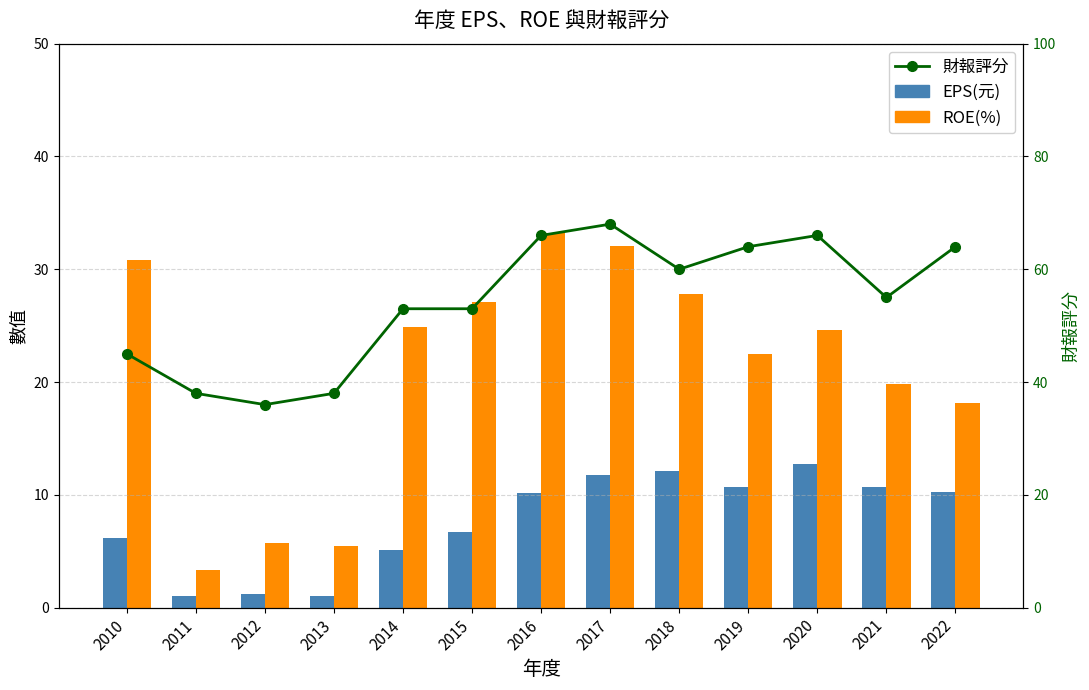

Reading right to left, what are all the values shown in this chart?

EPS(元): 10.2	10.7	12.7	10.7	12.1	11.7	10.2	6.7	5.1	1.0	1.2	1.0	6.2
ROE(%): 18.1	19.8	24.6	22.5	27.8	32.1	33.2	27.1	24.9	5.5	5.7	3.4	30.8
財報評分: 64.0	55.0	66.0	64.0	60.0	68.0	66.0	53.0	53.0	38.0	36.0	38.0	45.0